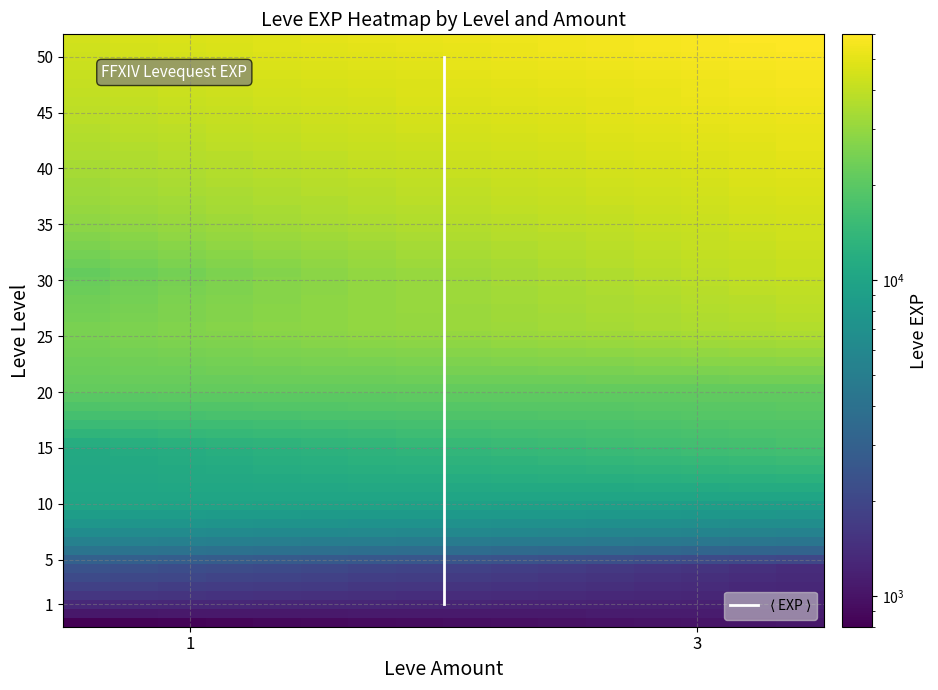

What is the minimum value shown in the chart?

800